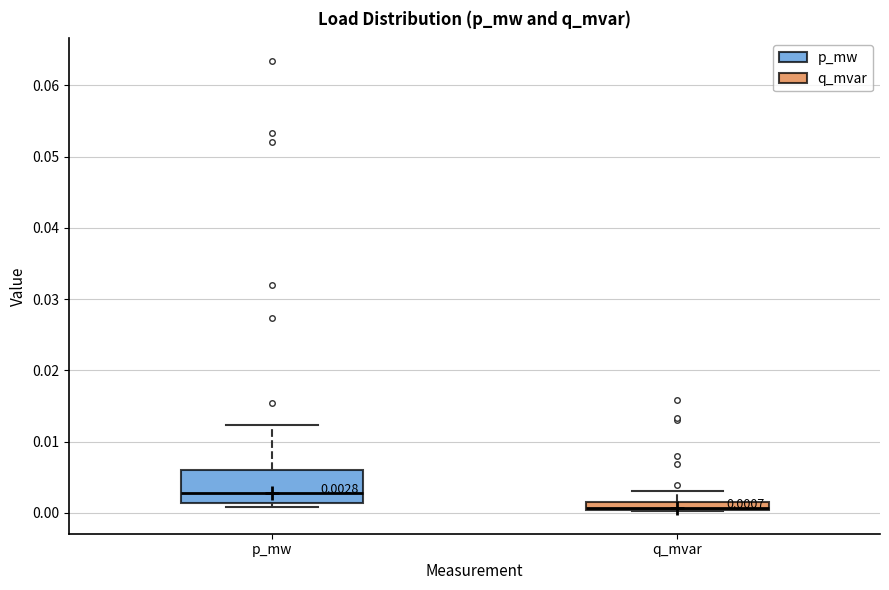

Comparing the boxes themselves (not the whiskers), which one is the tallest?

p_mw